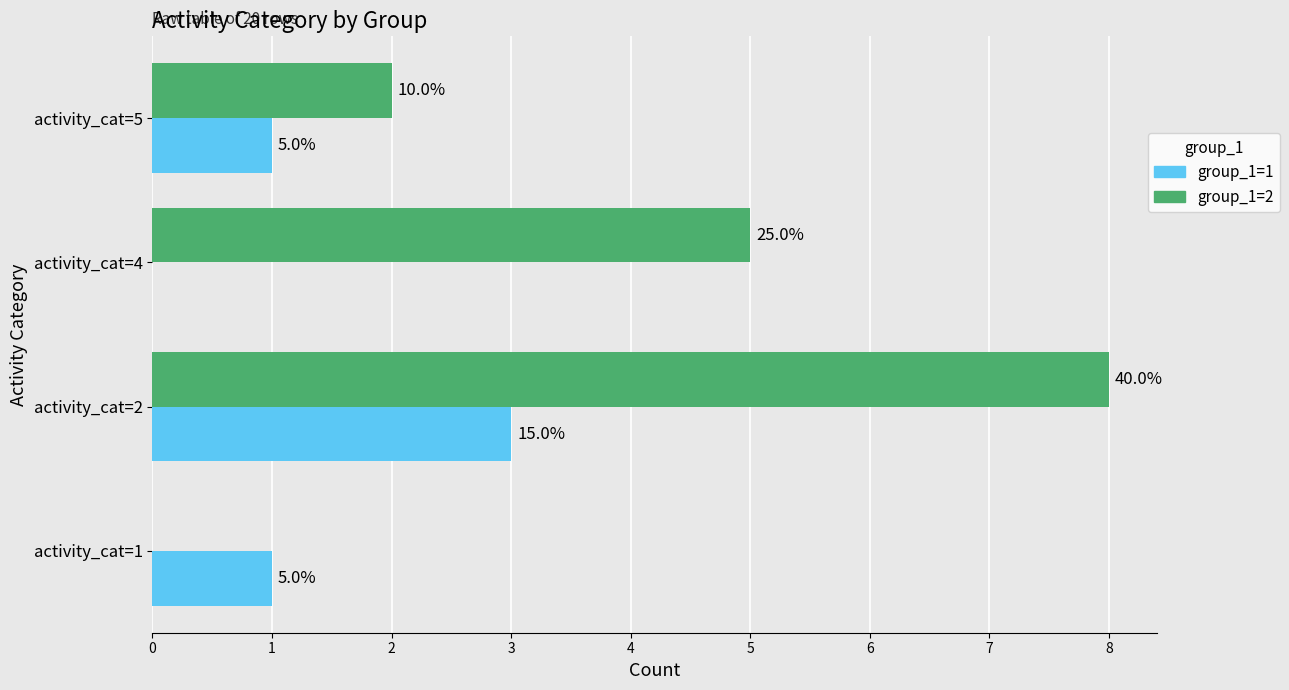

What are all the series names shown in the legend?

group_1=1, group_1=2